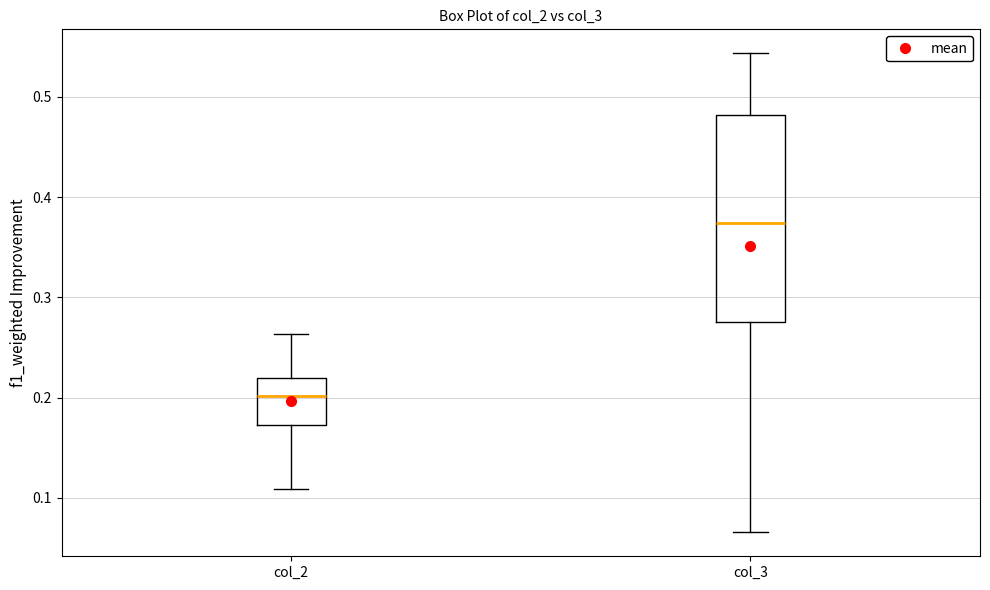

Reading left to right, read every box against the y-axis: the position of its median line, the range the box covers, and the ends of its whiskers. The values are not printed on the chart, so give them approximately, as read against the axis.

col_2: median 0.20, box 0.17 to 0.22, whiskers 0.11 to 0.26
col_3: median 0.37, box 0.28 to 0.48, whiskers 0.07 to 0.54